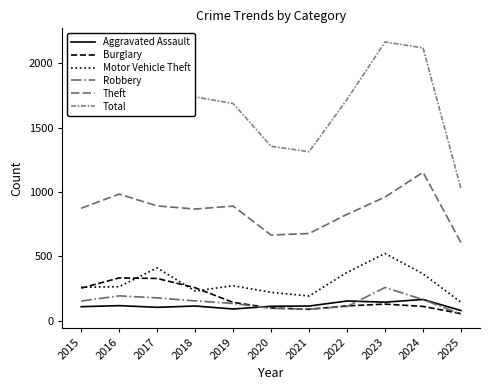

What is the difference between the maximum and second lowest values in the Motor Vehicle Theft series?

330